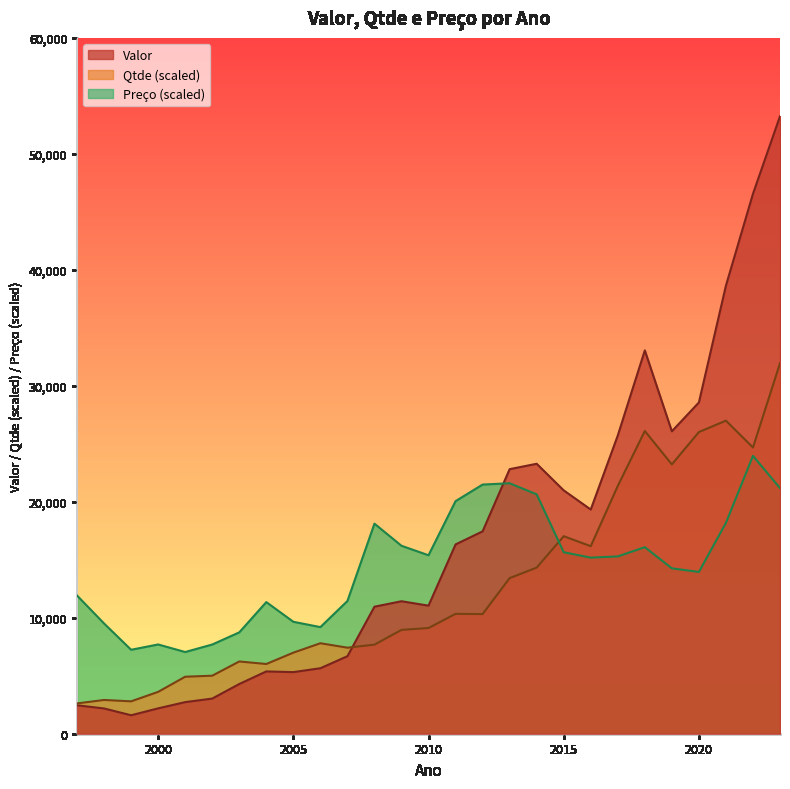

How many distinct data groups are displayed?

3